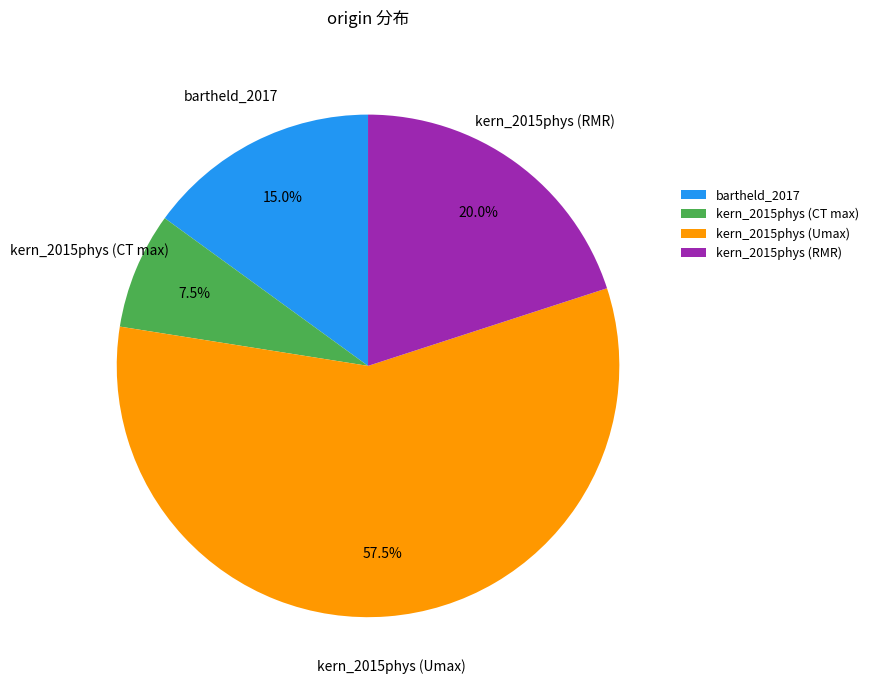

What percentage do kern_2015phys (CT max) and kern_2015phys (Umax) together represent?

65.0%